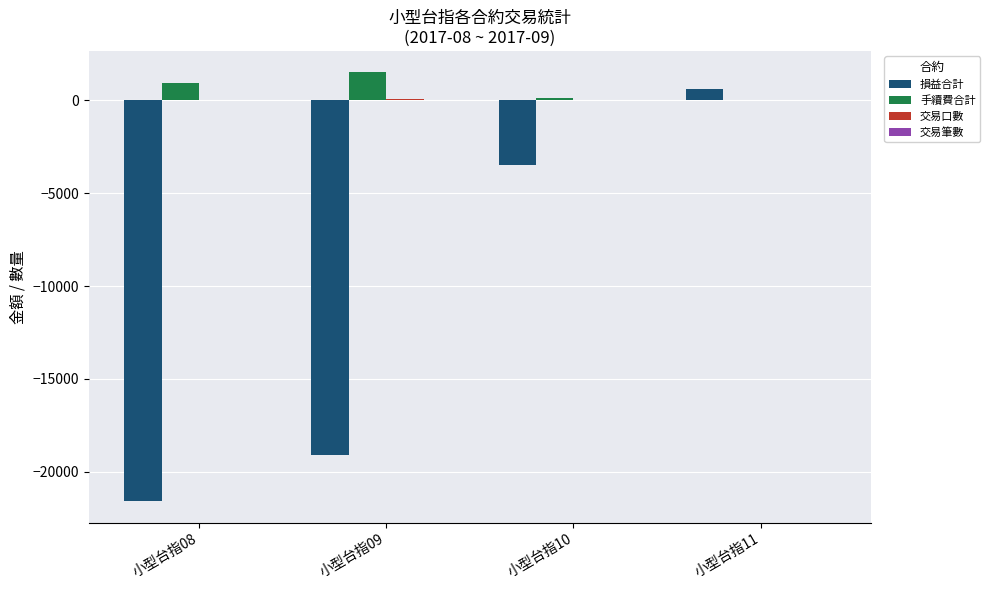

The value of 損益合計 at 小型台指09 is -5470. True or false?

False